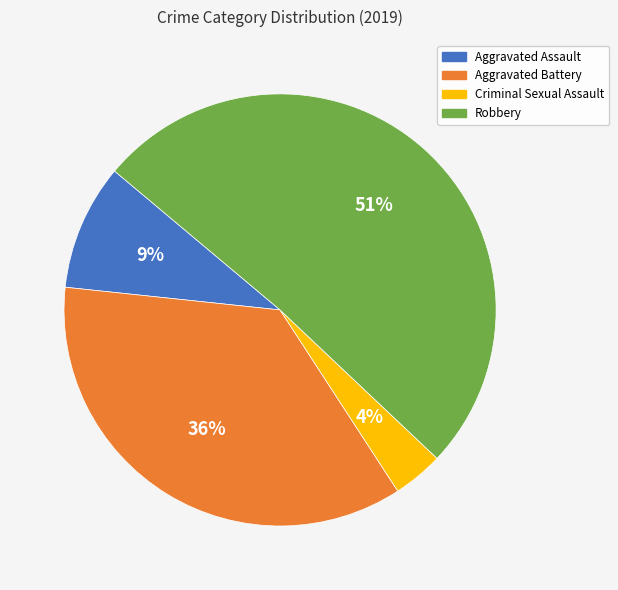

Do Aggravated Assault and Aggravated Battery together represent more than half of the pie?

No